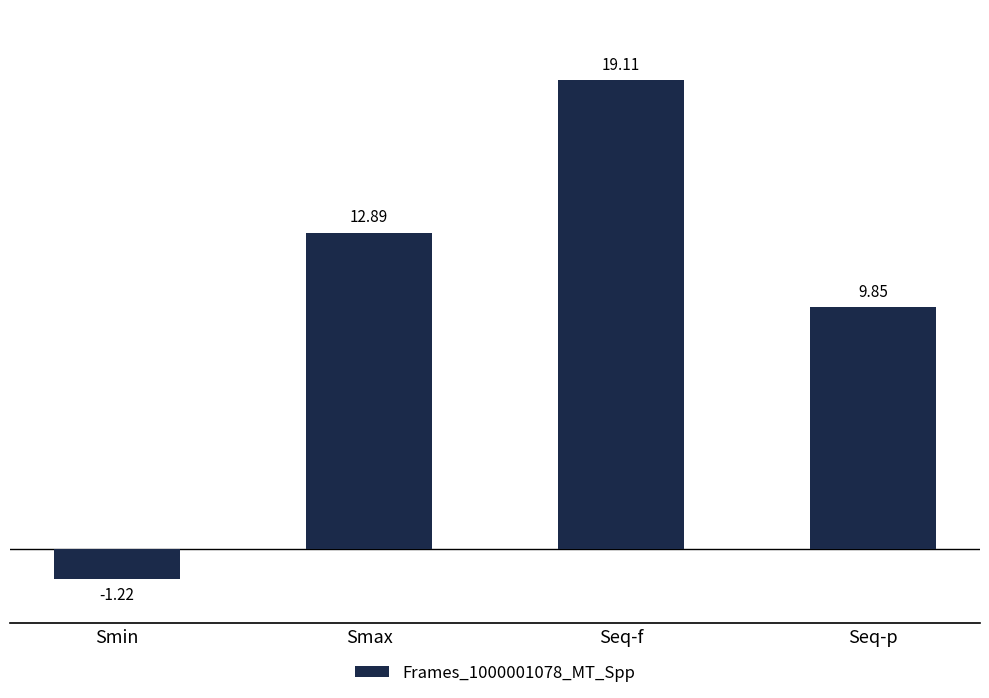

Rank the categories by value from lowest to highest.

Smin, Seq-p, Smax, Seq-f